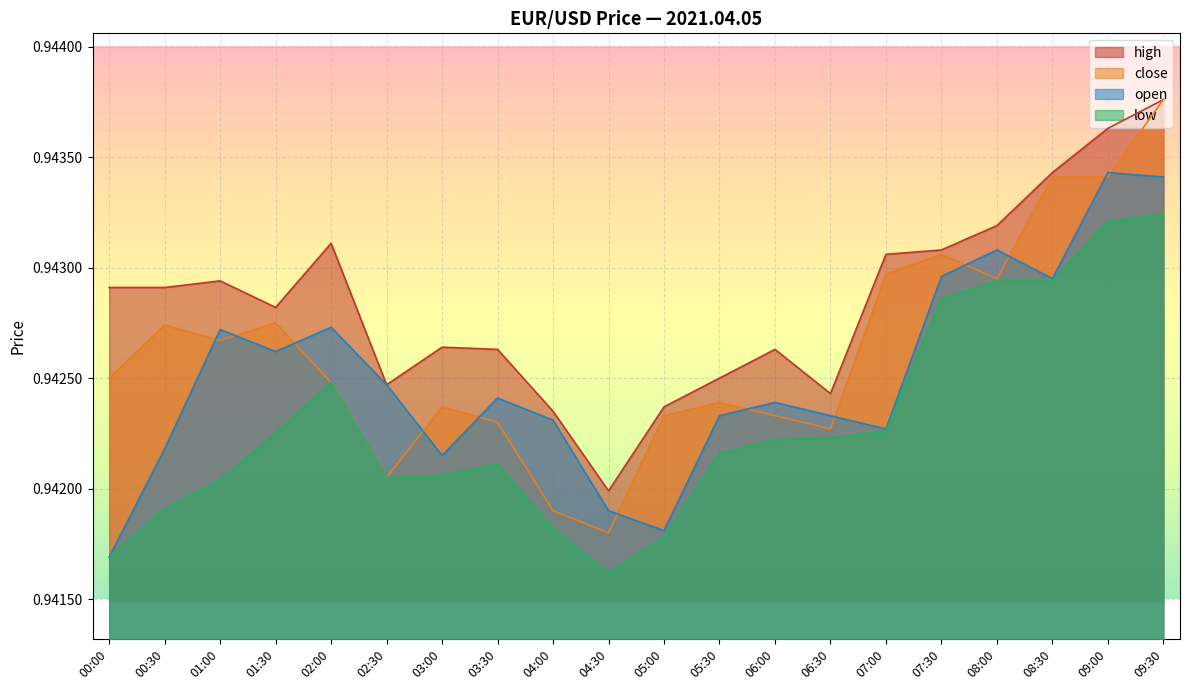

Which category has the lowest value in the low series?

04:30